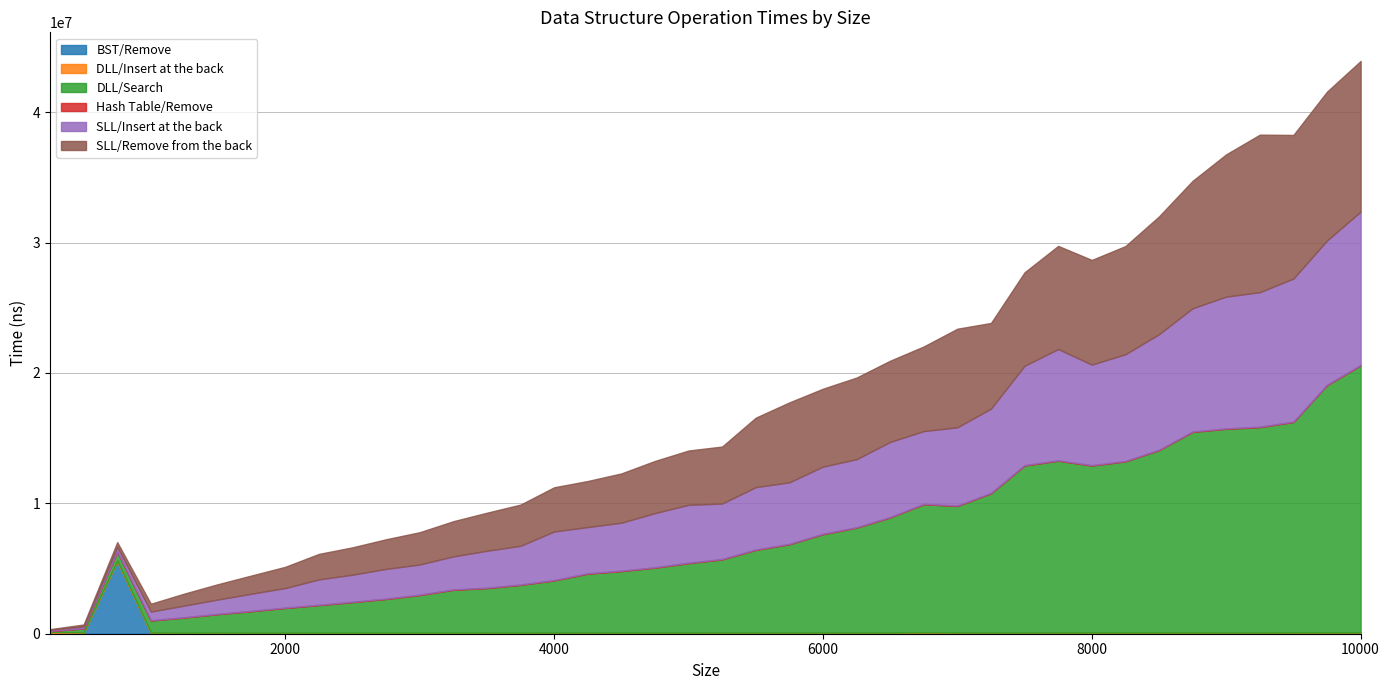

Reading left to right, what are all the values shown in this chart?

BST/Remove: 46447	52780	5547790	49697	38485	37948	38864	40127	40951	41185	41629	43051	42720	44358	43828	44532	45041	45305	45896	47157	47110	47840	47410	48076	49525	49306	49762	48935	49851	50460	51715	51713	52837	52754	53695	52165	53244	55245	54156	55228
DLL/Insert at the back: 96058	44337	73696	41687	38877	47620	39348	40131	39995	40555	40640	39133	39801	37824	38114	38096	39645	37405	37530	36681	37755	38014	36768	37830	35888	36434	56089	40479	37463	36641	38064	37631	37553	37723	35262	35806	34056	35908	37364	36306
DLL/Search: 58036	300892	664956	918299	1164727	1415657	1651778	1894064	2109613	2340052	2581741	2883938	3284757	3414758	3660413	4004584	4517109	4717578	4981326	5327863	5615560	6341758	6775854	7546377	8049699	8830155	9825120	9705902	10679408	12812373	13175738	12808198	13128048	13985934	15388450	15626426	15756388	16144668	18971120	20485453
Hash Table/Remove: 22038	23094	24198	24664	25031	26606	27574	28085	31829	31334	31518	31791	31853	33142	31441	31787	31197	34349	32979	31948	32160	33105	32636	33019	30621	32640	30765	34343	32270	34136	32874	31872	31870	30146	33852	32141	35302	30156	32697	32646
SLL/Insert at the back: 79283	140567	358103	663536	891679	1100415	1313050	1501130	1942436	2074568	2275792	2311426	2532376	2833119	2968027	3722633	3547044	3679242	4151060	4443456	4251627	4781671	4719577	5153654	5220414	5762816	5580486	6000622	6470177	7619210	8537153	7711061	8185312	8864457	9451731	10108732	10316385	10975124	11065610	11763037
SLL/Remove from the back: 50645	144912	354349	600476	922535	1172810	1398263	1627494	1956236	2097486	2273796	2475862	2697873	2917741	3160729	3388838	3532485	3780029	4002173	4163458	4371317	5327680	6129177	5972771	6259707	6228371	6490999	7563984	6565119	7169457	7909602	8026415	8294392	9037656	9773038	10913613	12081946	11013325	11417239	11555418